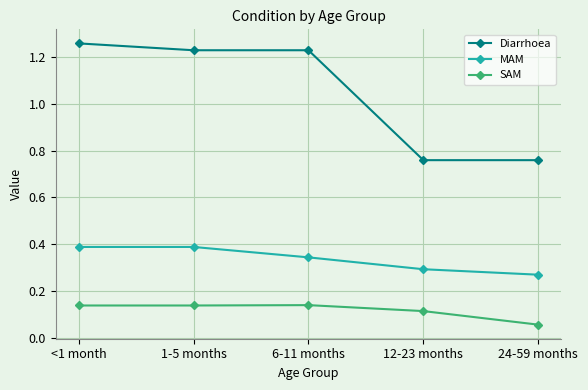

True or false: Diarrhoea and SAM intersect in this chart.

False